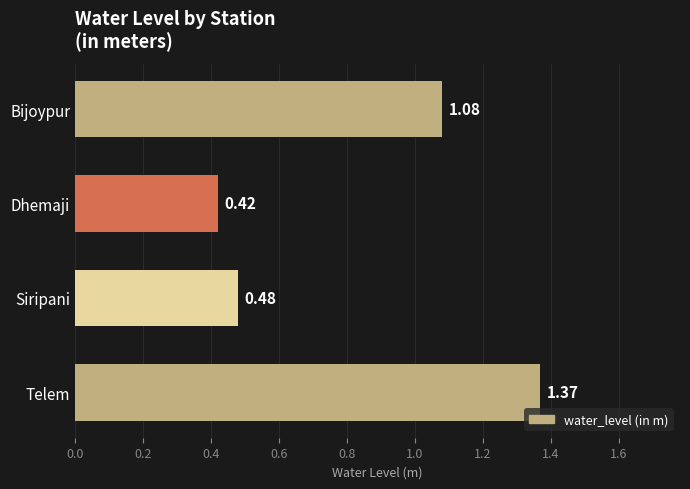

At which label is the value closest to 0?

Dhemaji